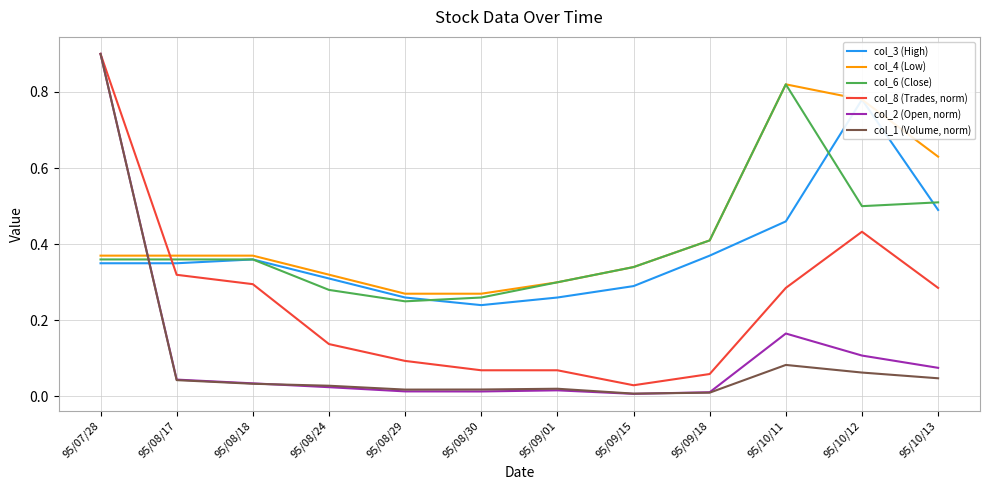

Which label corresponds to the largest value in the chart?

95/07/28